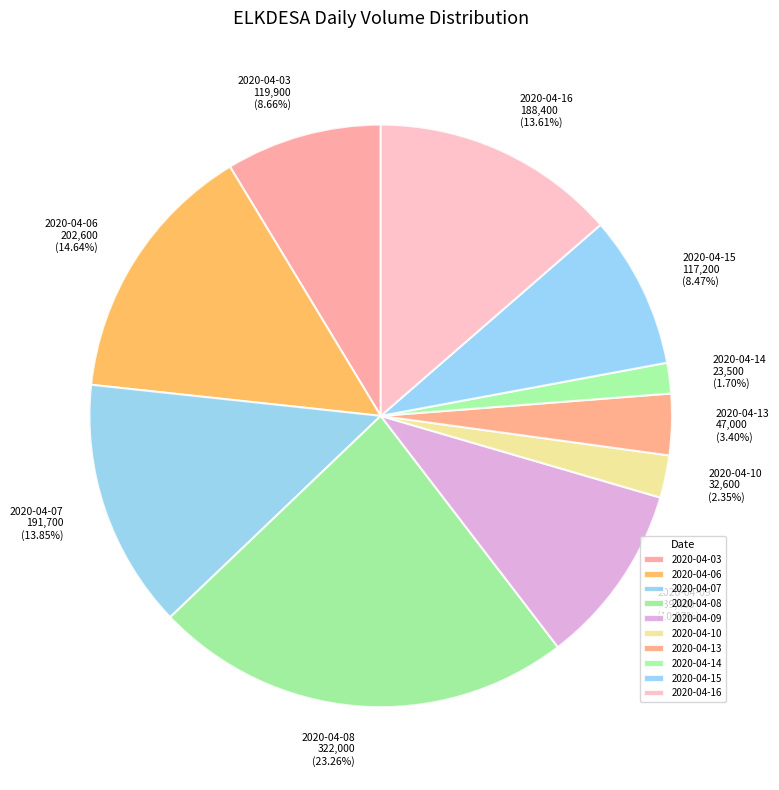

Which slice is the largest?

2020-04-08